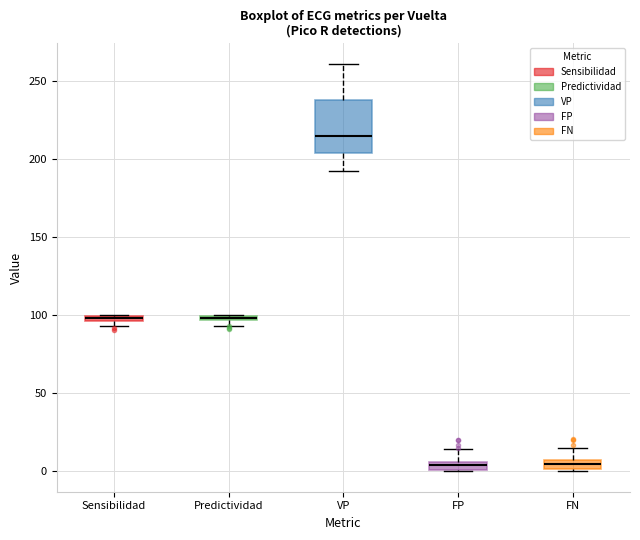

Where does the lower whisker of the box for VP end on the y-axis? The values are not printed on the chart, so give them approximately, as read against the axis.

190